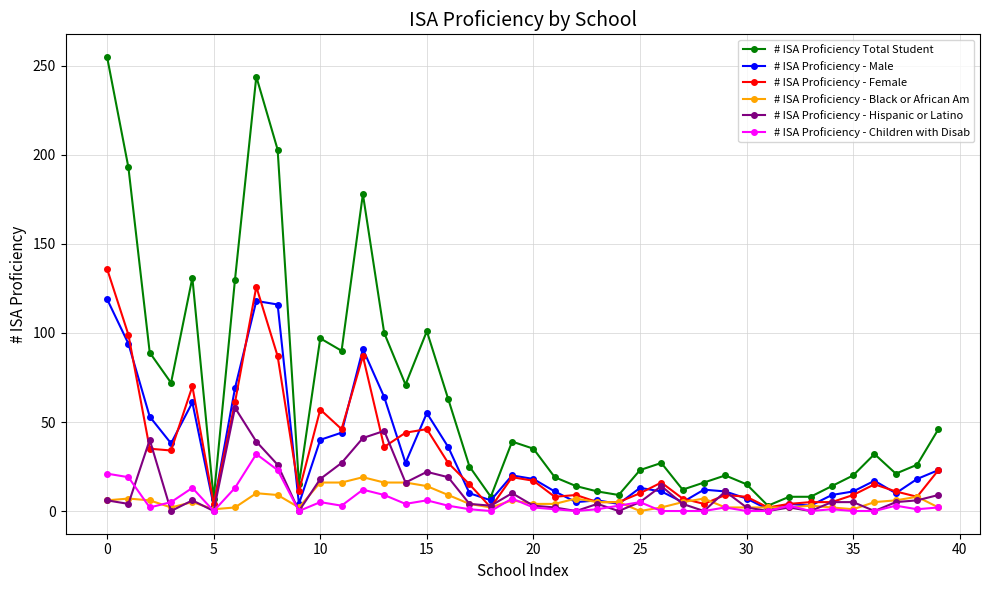

Rank the series by their maximum value, from highest to lowest.

# ISA Proficiency Total Student, # ISA Proficiency - Female, # ISA Proficiency - Male, # ISA Proficiency - Hispanic or Latino, # ISA Proficiency - Children with Disab, # ISA Proficiency - Black or African Am